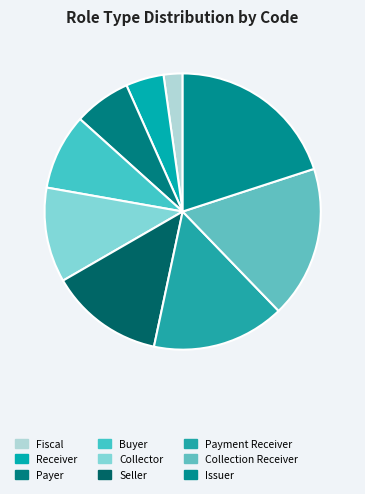

Count the number of slices in the pie.

9